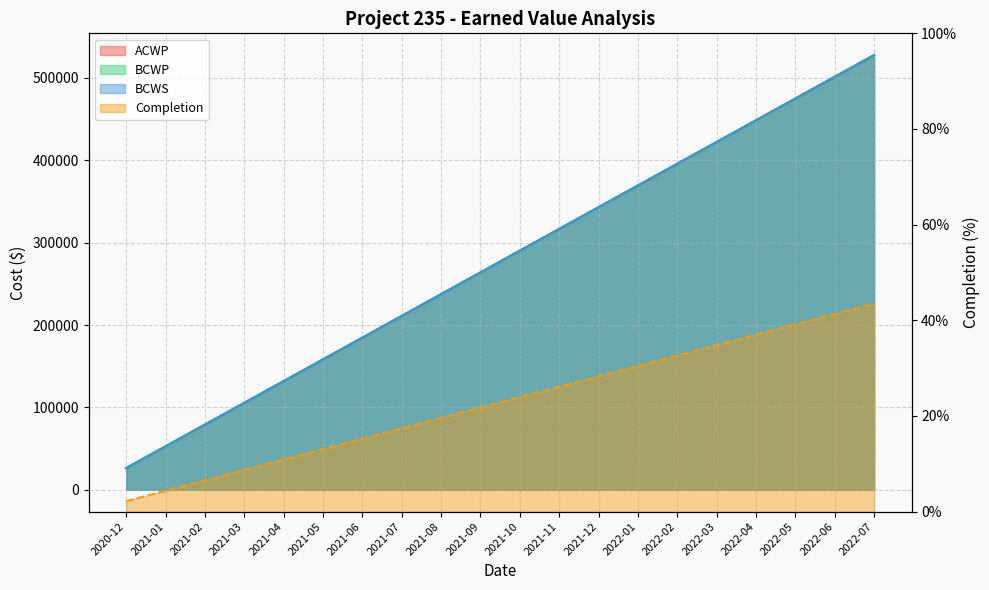

True or false: Completion has more than 0 points higher than both neighbors.

False